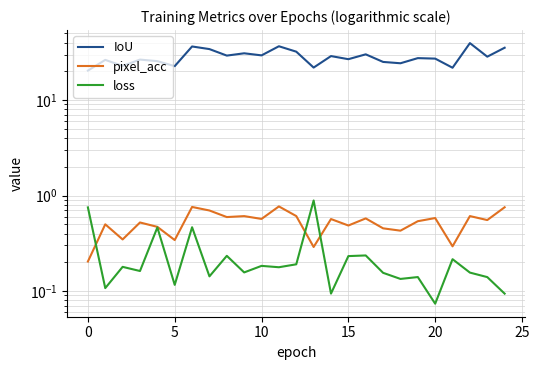

What is the difference between the maximum and second lowest values in the loss series?

0.8